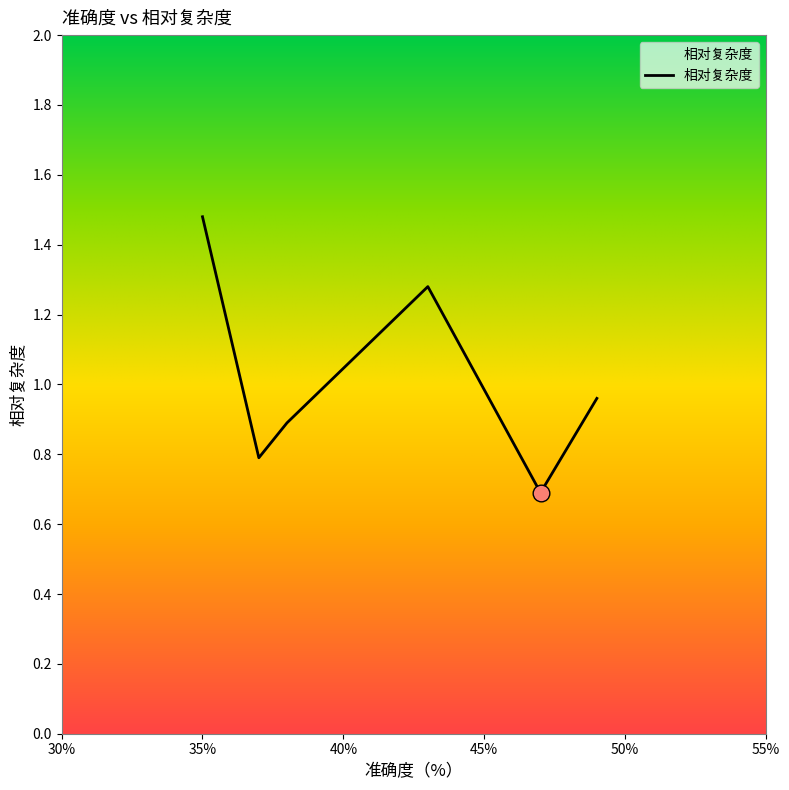

What is the difference between the maximum and second lowest values?

0.7